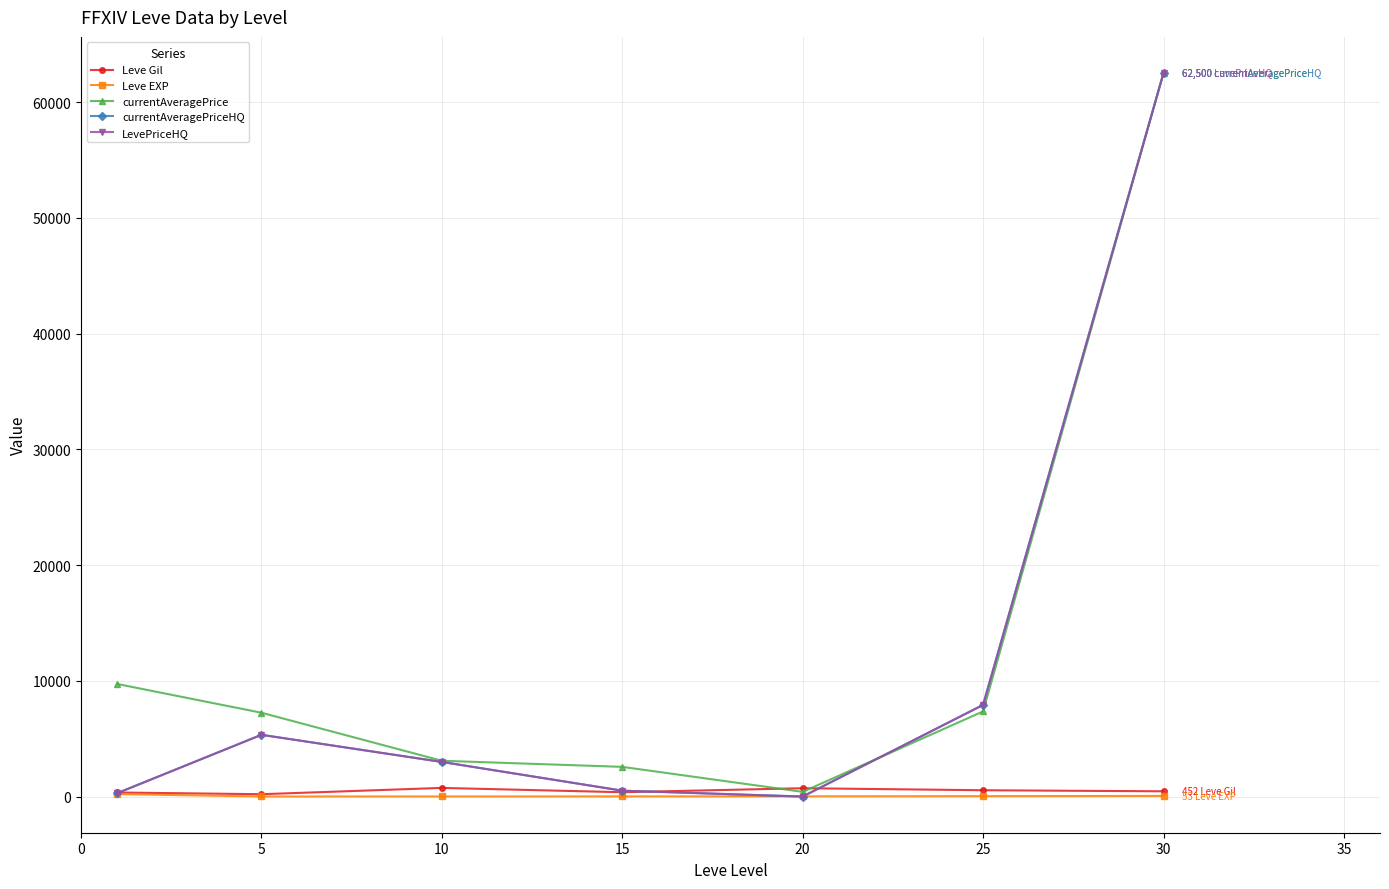

Where is the first local minimum for Leve EXP?

5